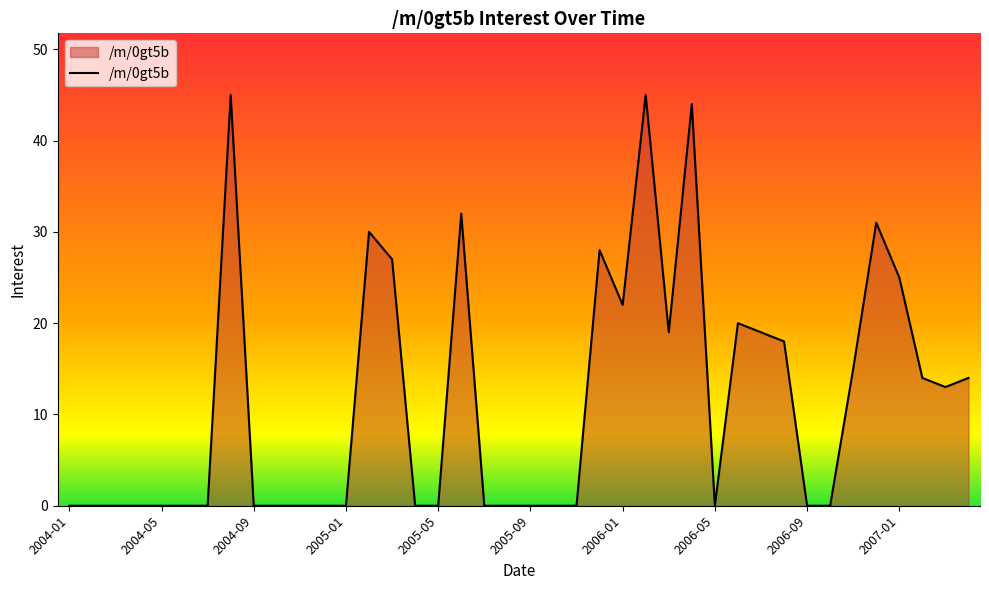

What is the difference between the second highest and second lowest values?

45